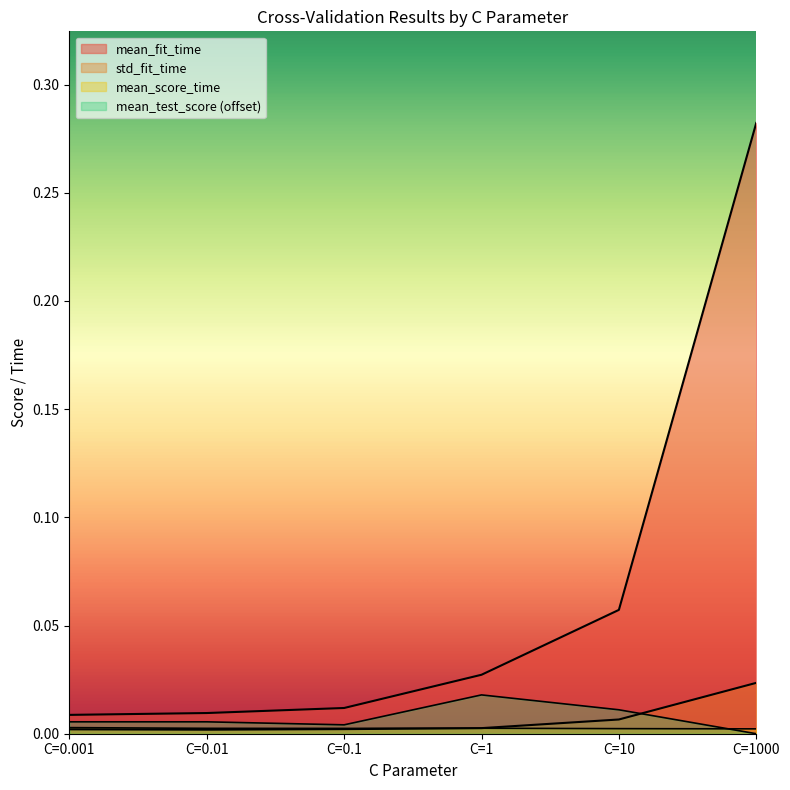

Which series has the widest spread of values?

mean_fit_time